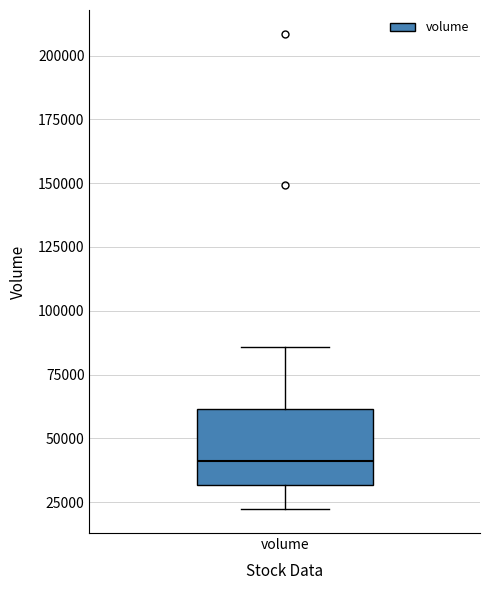

Where does the median line of the box for volume sit on the y-axis? The values are not printed on the chart, so give them approximately, as read against the axis.

40000